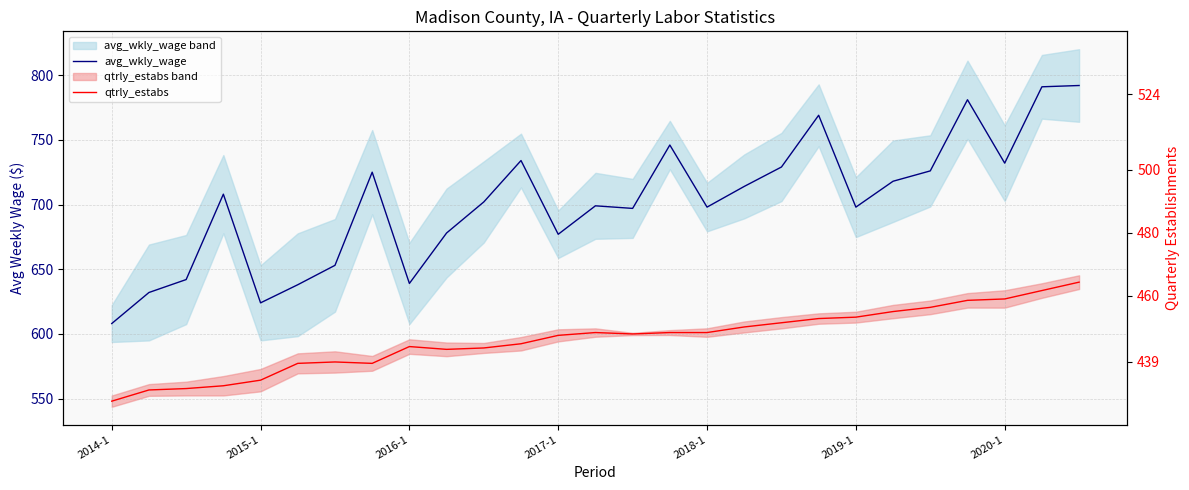

Rank the series at 2015-1 from lowest to highest value.

qtrly_estabs, avg_wkly_wage